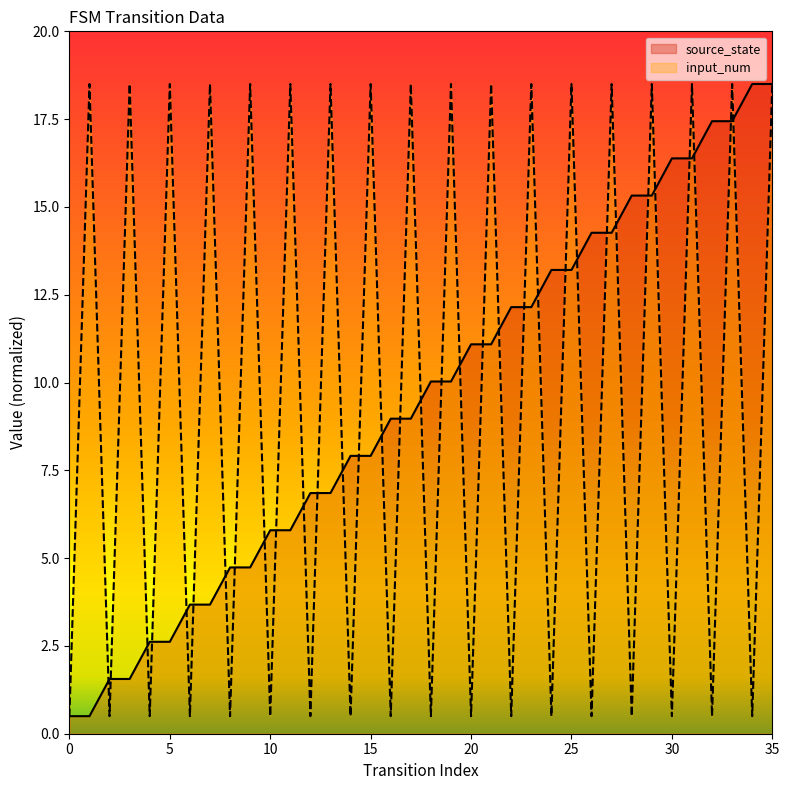

How many times do source_state and input_num cross each other?

33